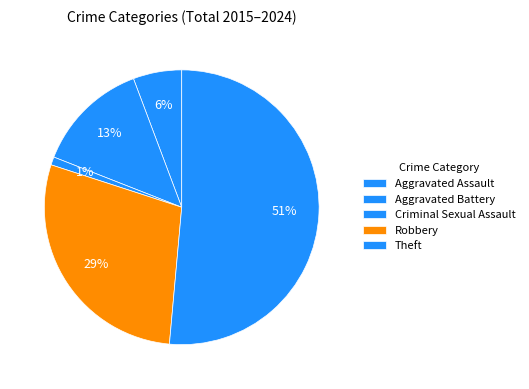

How many segments does this pie chart have?

5